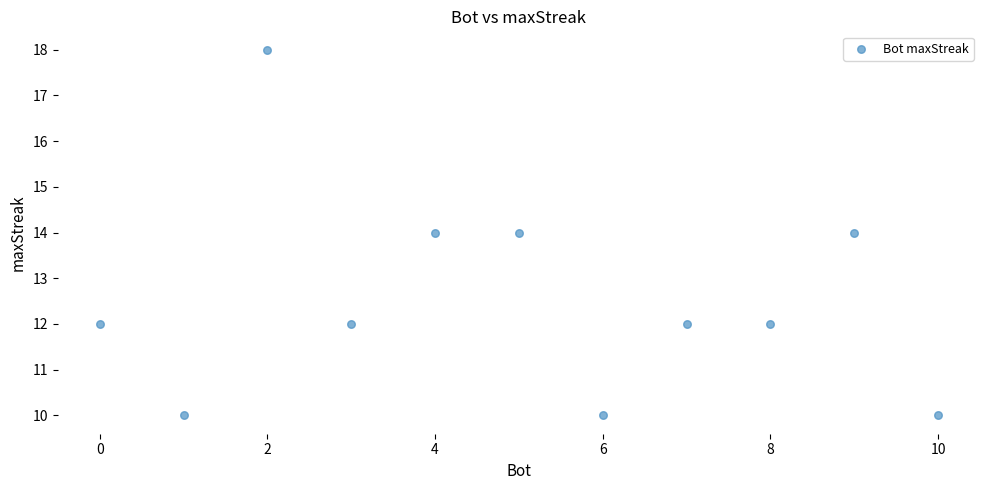

What is the range of Y values (max minus min)?

8